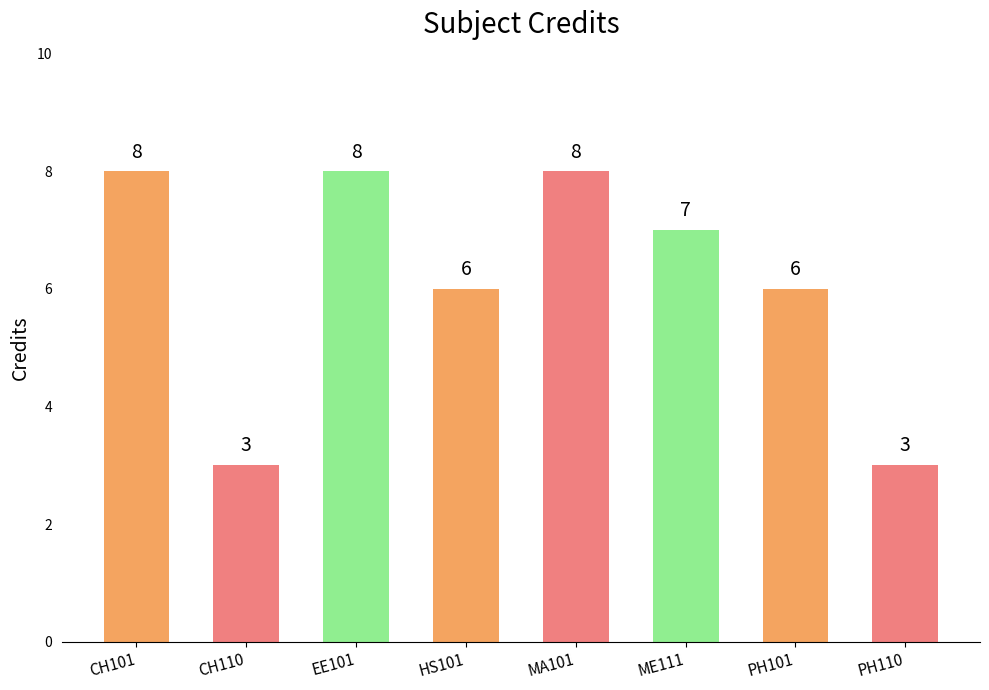

Which has a higher value, ME111 or HS101?

ME111